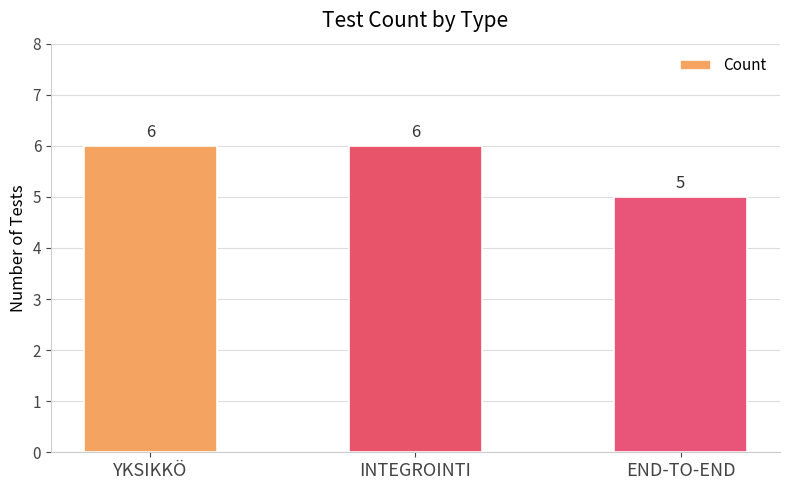

What is the greatest value displayed?

6